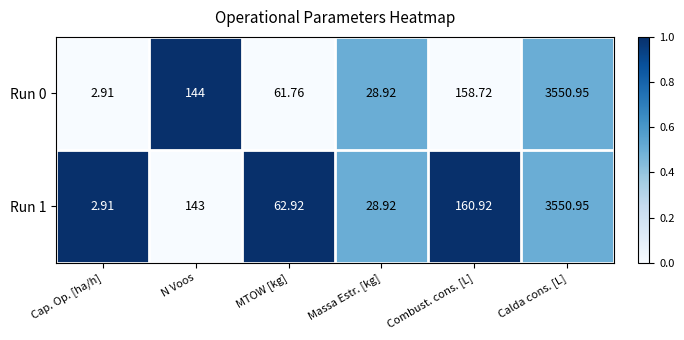

Which category has the highest value in the Run 0 series?

Calda cons. [L]